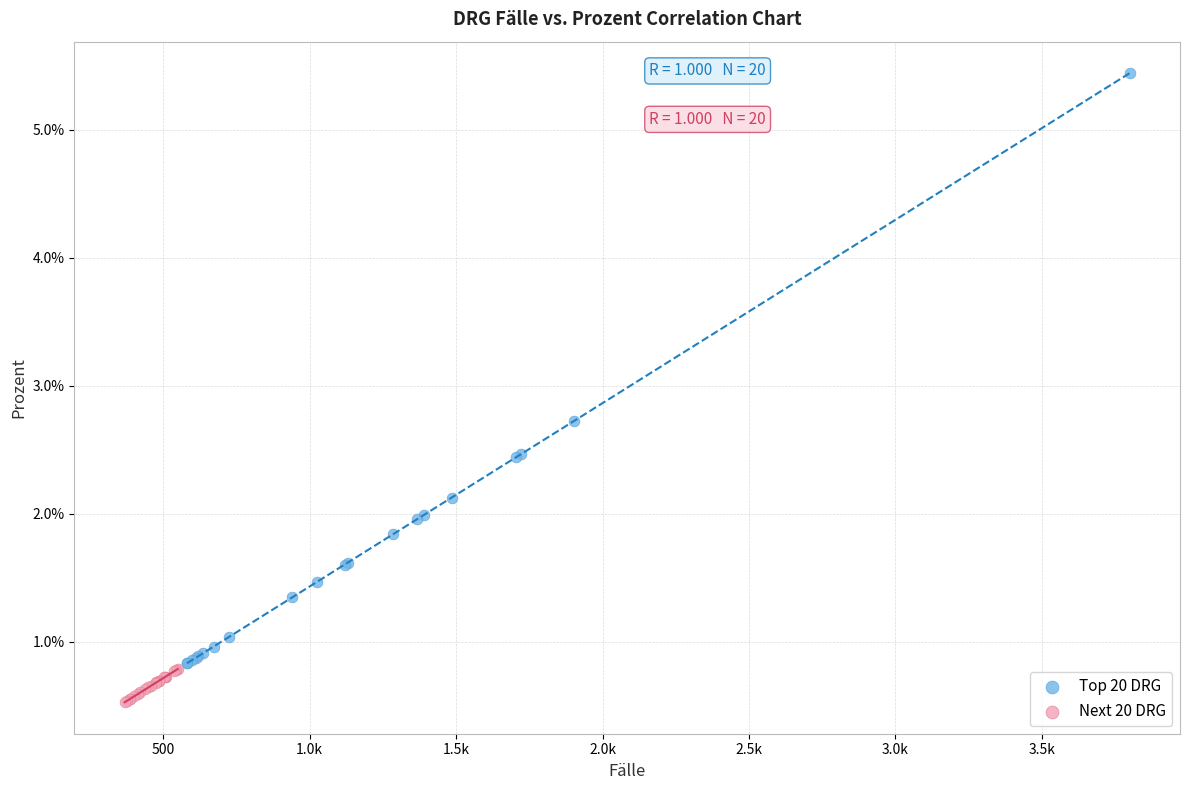

What are all the series names shown in the legend?

Top 20 DRG, Next 20 DRG